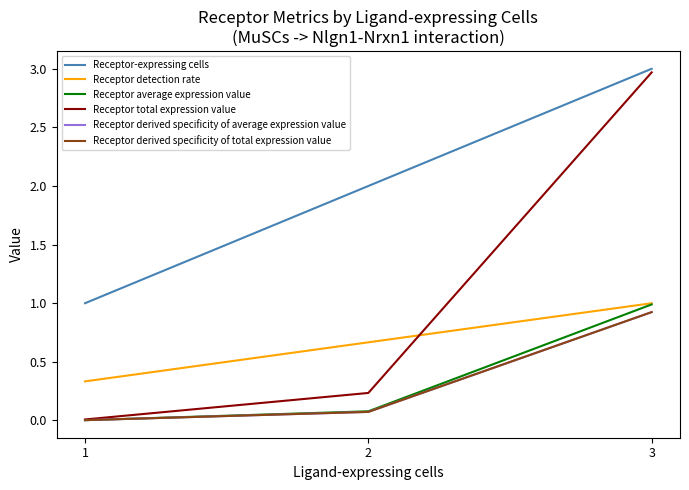

What is the approximate value of Receptor total expression value at 3?

3.0